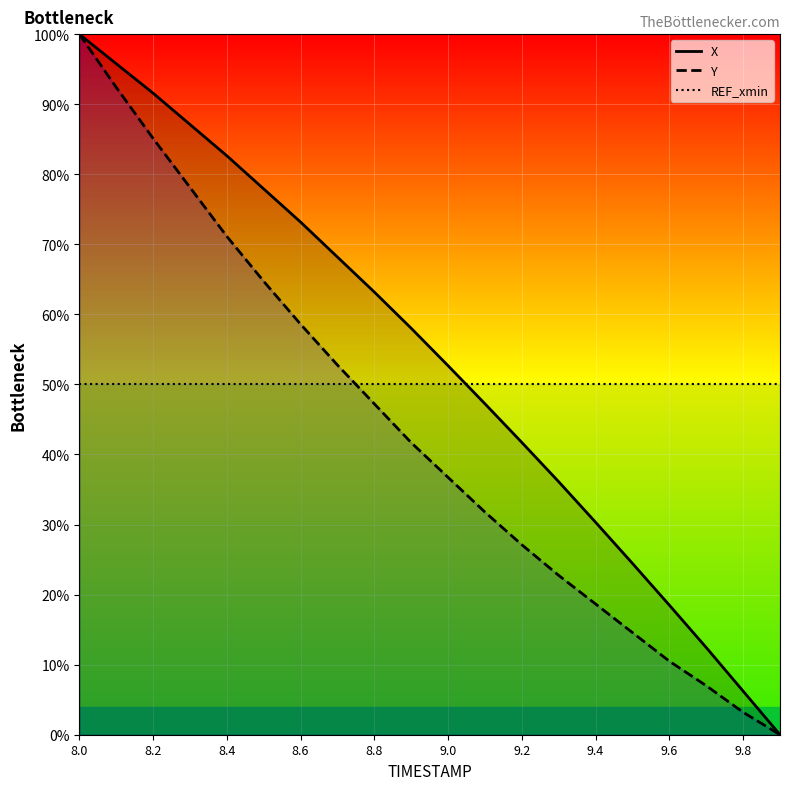

Rank the series by their average value, from highest to lowest.

X, REF_xmin, Y